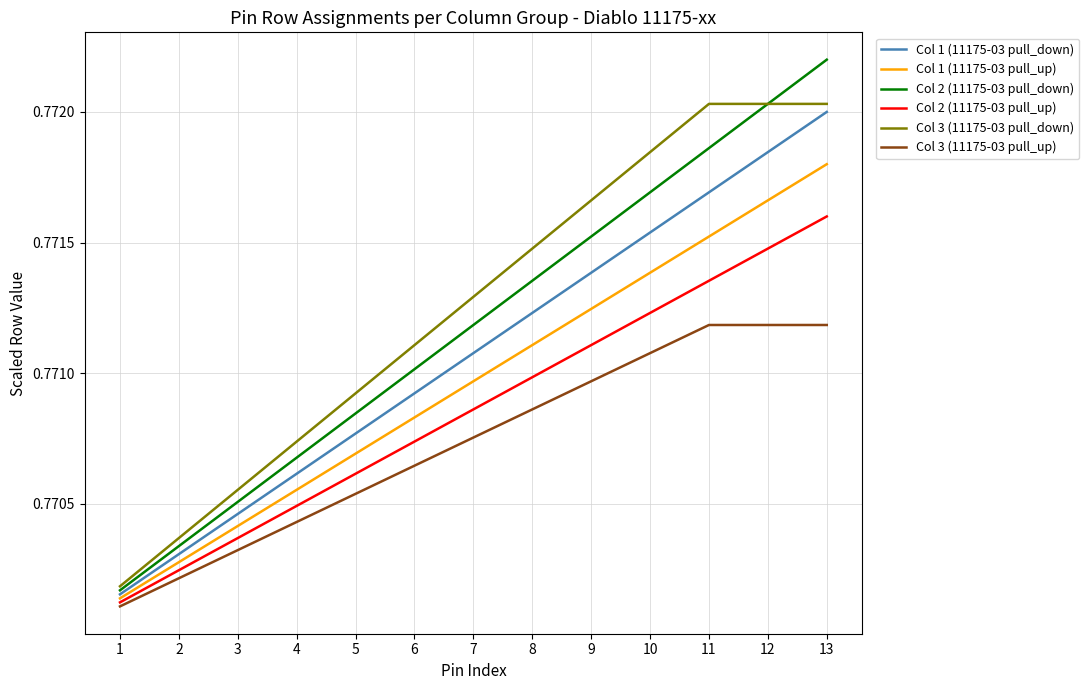

What is the total value across all series at 5?

4.6